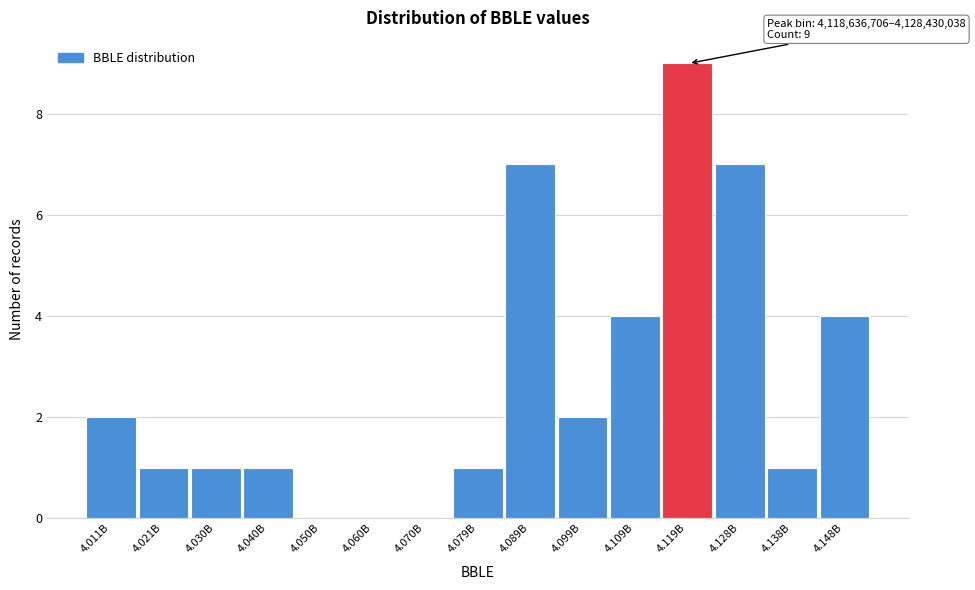

Reading left to right, extract all data points from this chart.

4.011B=2	4.021B=1	4.030B=1	4.040B=1	4.050B=0	4.060B=0	4.070B=0	4.079B=1	4.089B=7	4.099B=2	4.109B=4	4.119B=9	4.128B=7	4.138B=1	4.148B=4